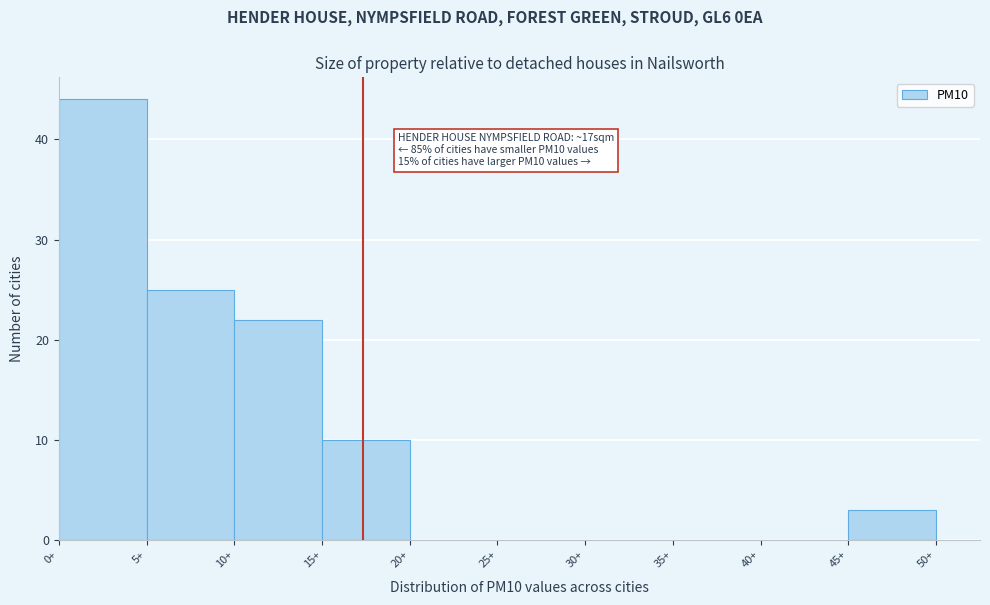

Over which range of the x-axis is the bar tallest?

0 to 5